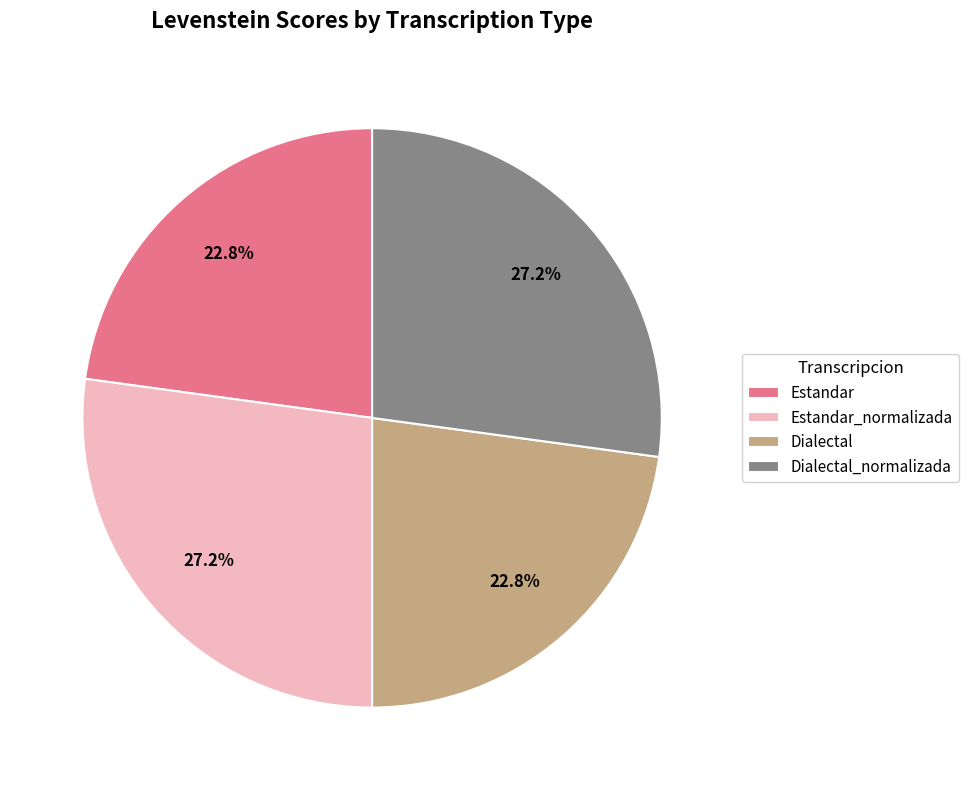

Between Estandar and Estandar_normalizada, which is larger?

Estandar_normalizada